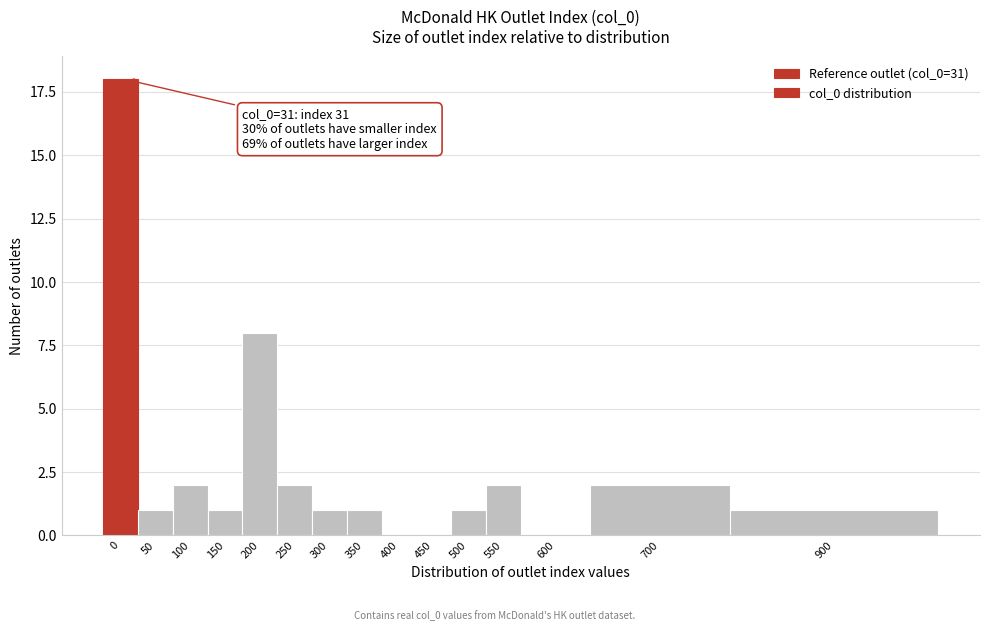

Reading left to right, list all the values displayed in this chart.

0=18	50=1	100=2	150=1	200=8	250=2	300=1	350=1	400=0	450=0	500=1	550=2	600=0	700=2	900=1